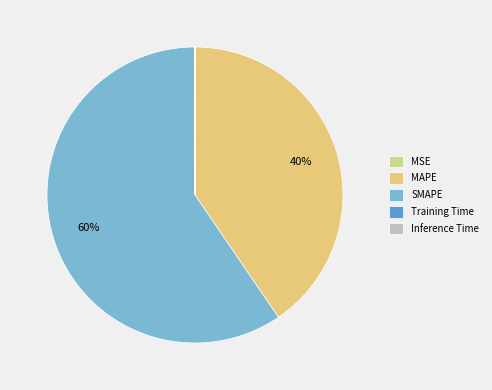

True or false: MAPE accounts for 31% of the total.

False